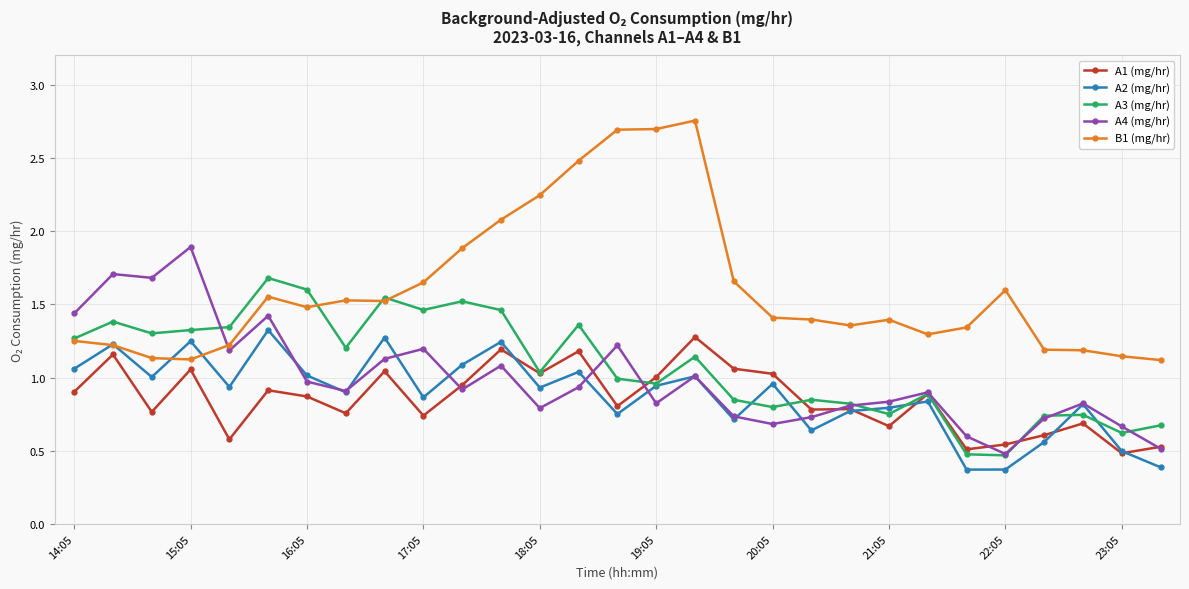

What are all the series names shown in the legend?

A1 (mg/hr), A2 (mg/hr), A3 (mg/hr), A4 (mg/hr), B1 (mg/hr)